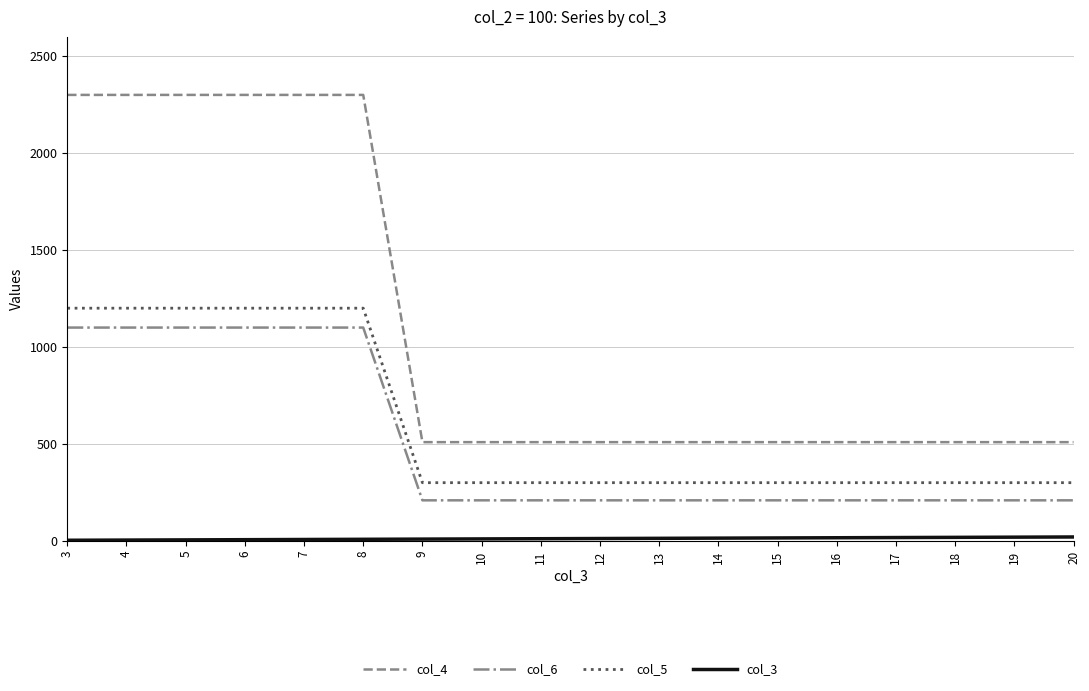

What is the maximum value shown in the chart?

2300